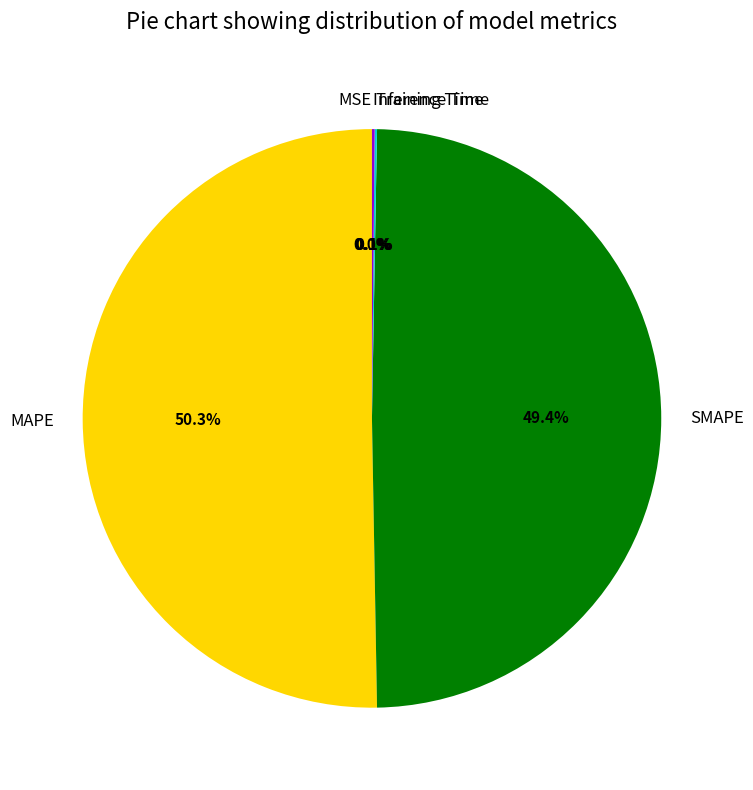

What is the largest slice in the pie chart?

MAPE